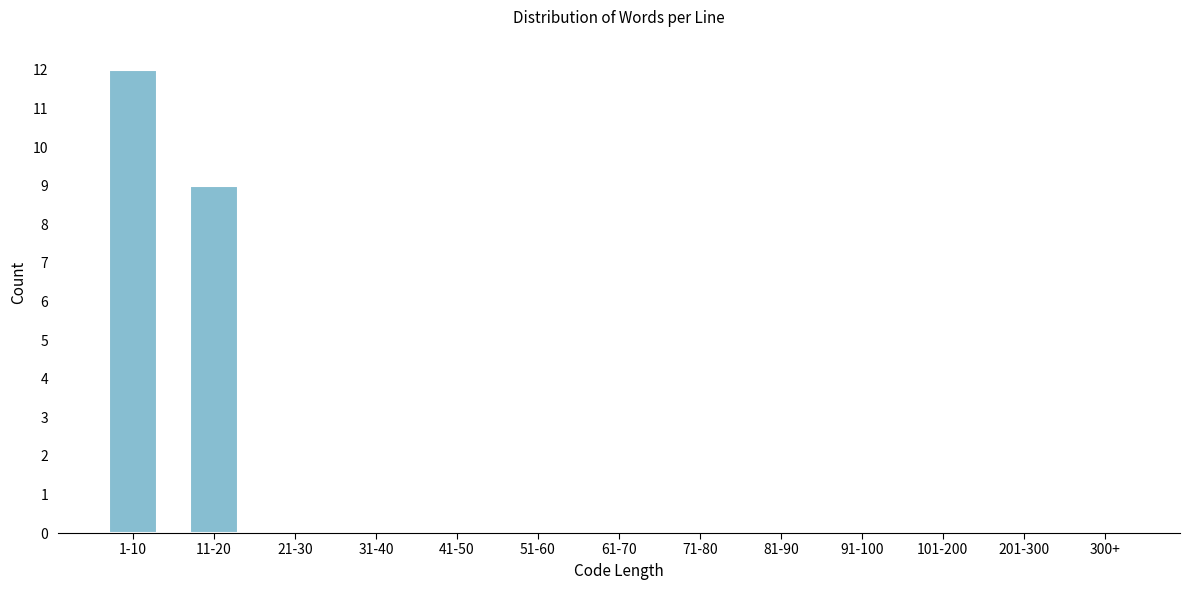

Reading left to right, what are all the values shown in this chart?

1-10=12	11-20=9	21-30=0	31-40=0	41-50=0	51-60=0	61-70=0	71-80=0	81-90=0	91-100=0	101-200=0	201-300=0	300+=0